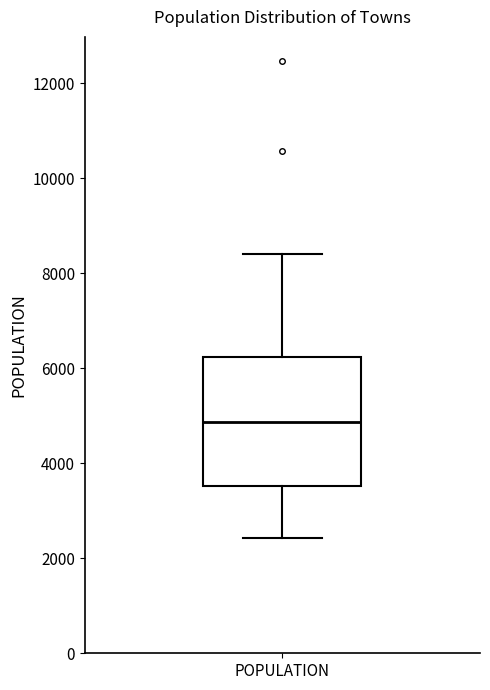

Read this box plot against the y-axis: the position of the median line, the range covered by the box, and the ends of both whiskers. The values are not printed on the chart, so give them approximately, as read against the axis.

median 4800, box 3600 to 6200, whiskers 2400 to 8400